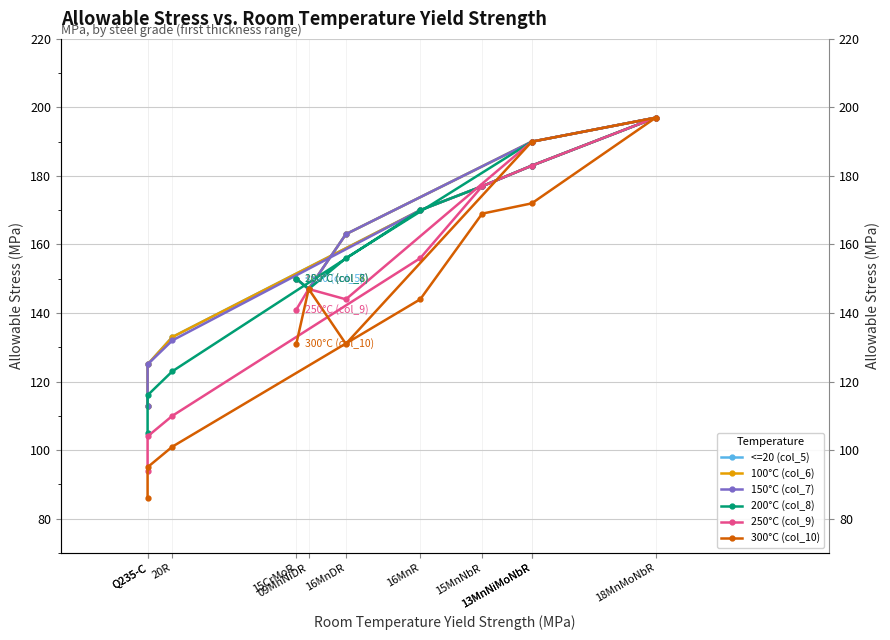

True or false: 200°C (col_8) and 250°C (col_9) intersect in this chart.

False